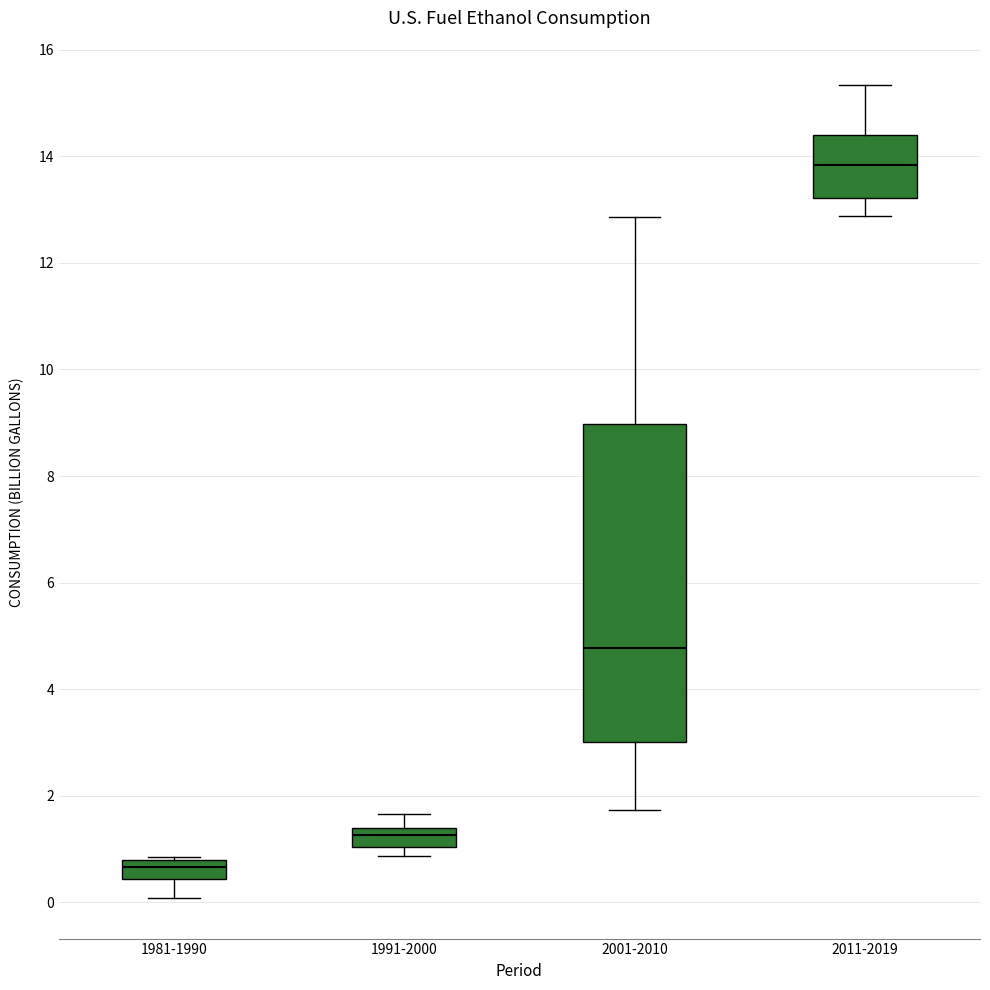

Which box is the tallest, from its lower edge to its upper edge?

2001-2010